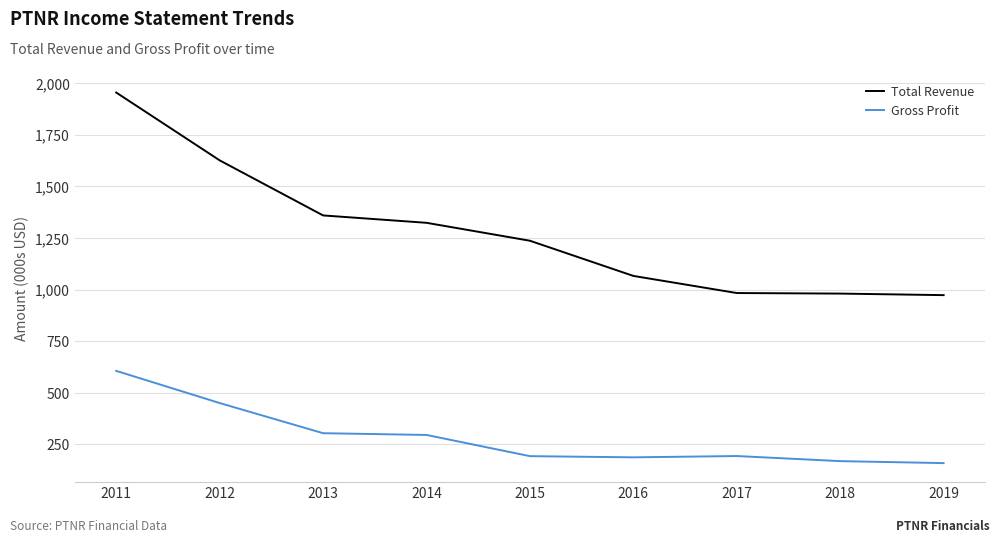

How many values in the Total Revenue series exceed 1236?

5